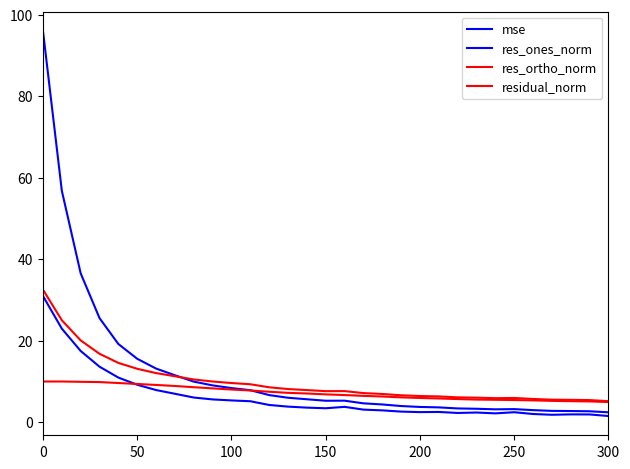

How many lines are shown in the chart?

4